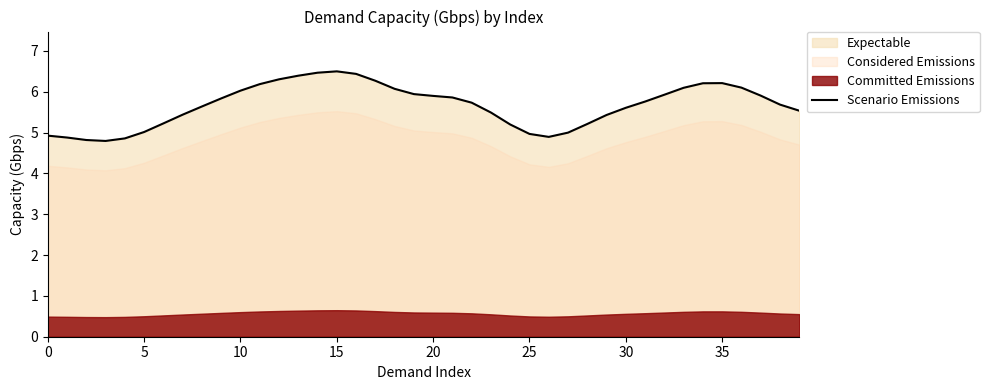

Which has a higher value, 31 or 13?

13